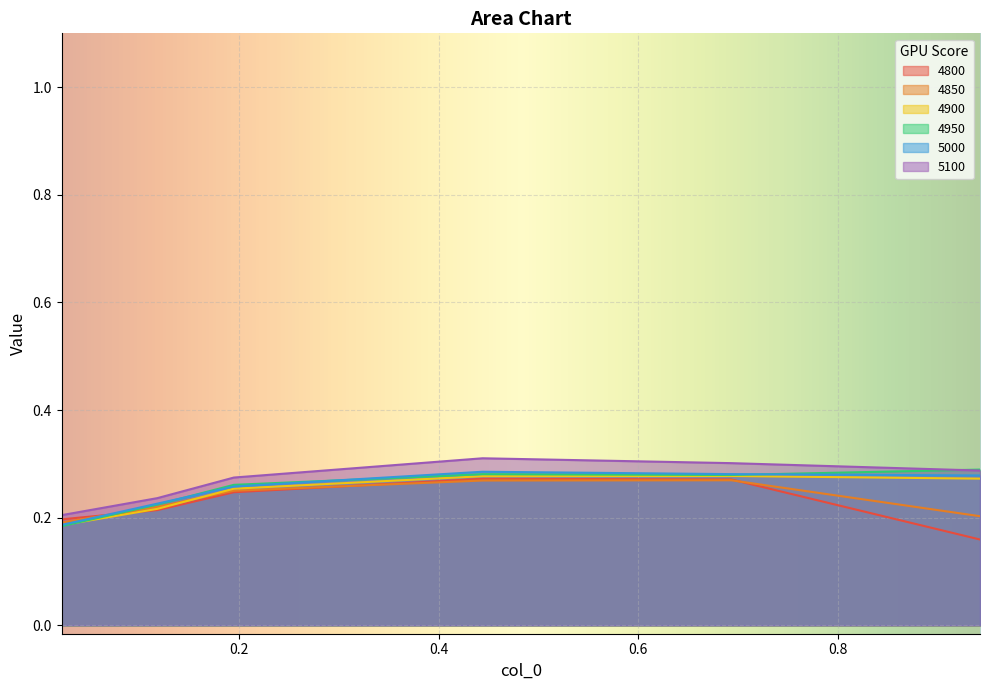

List the series in order of their peak value, highest first.

5100, 4950, 5000, 4900, 4800, 4850